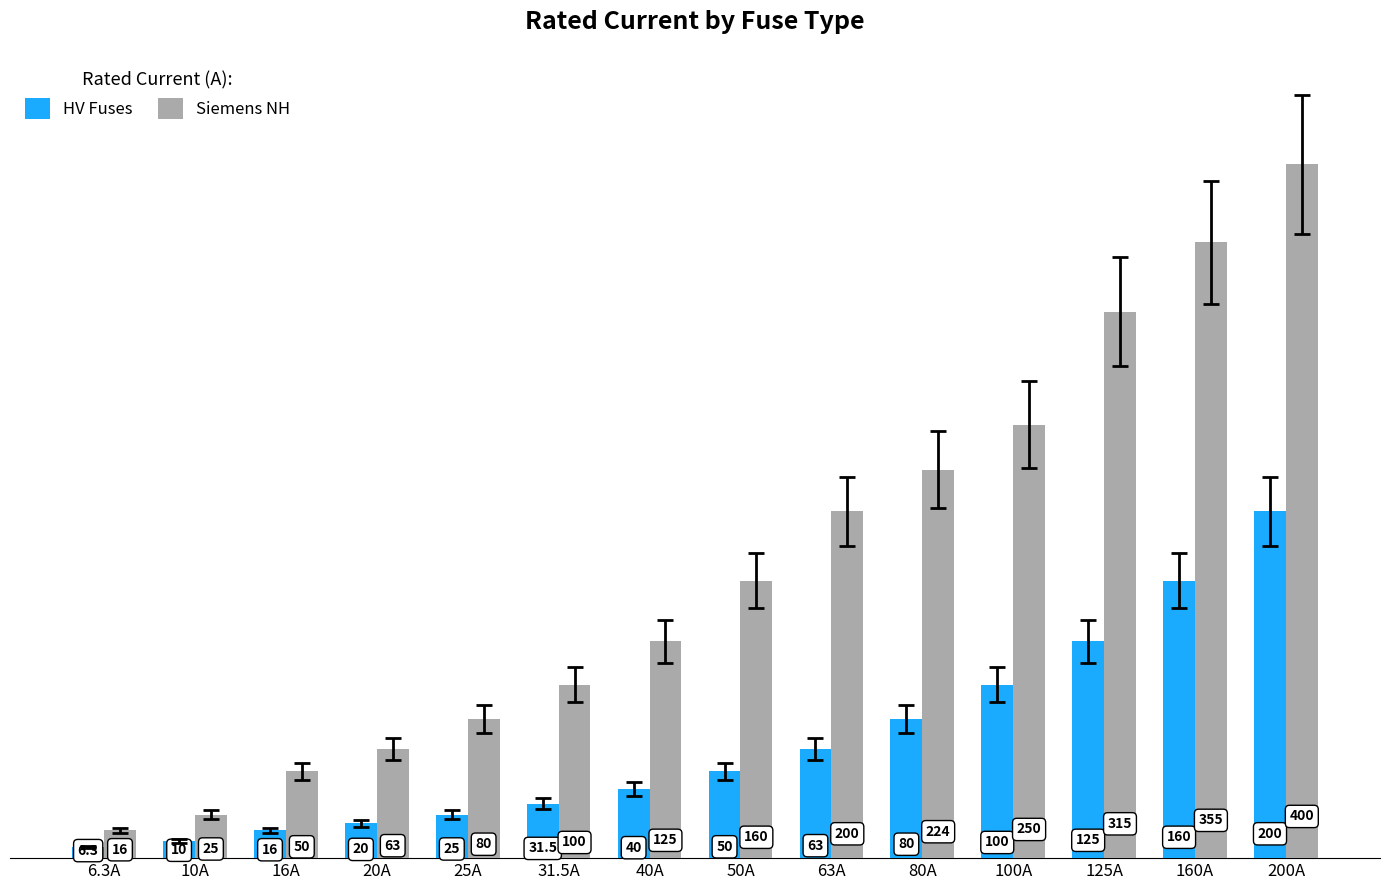

True or false: Siemens NH has a value of 224.0 at 80A.

True